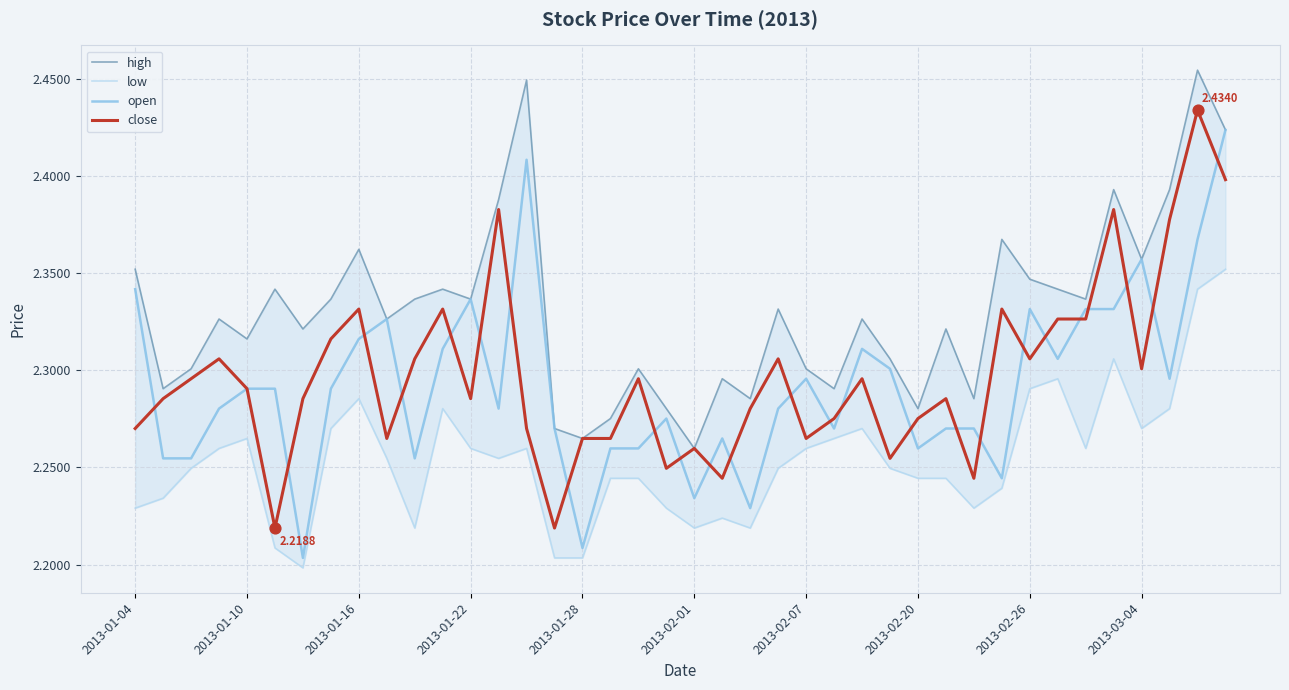

At how many categories does at least one series exceed 2?

40